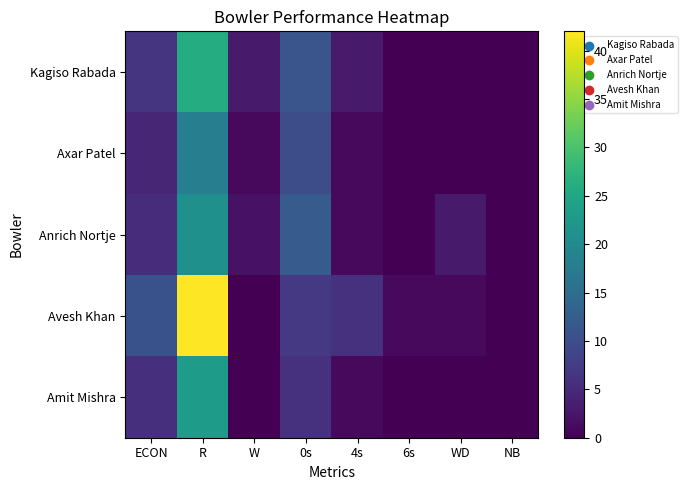

How many data points does each series have?

8